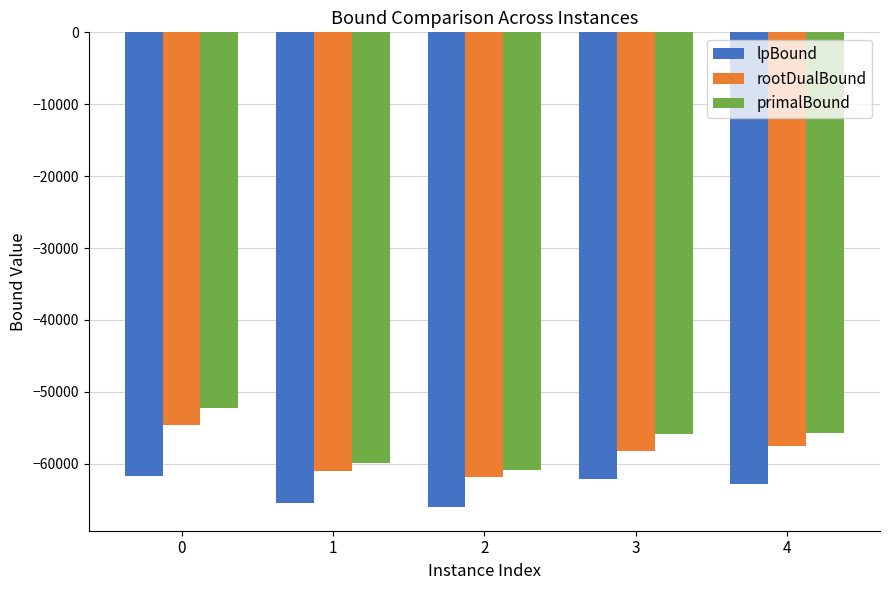

Between 0 and 1, which series saw the biggest shift?

primalBound